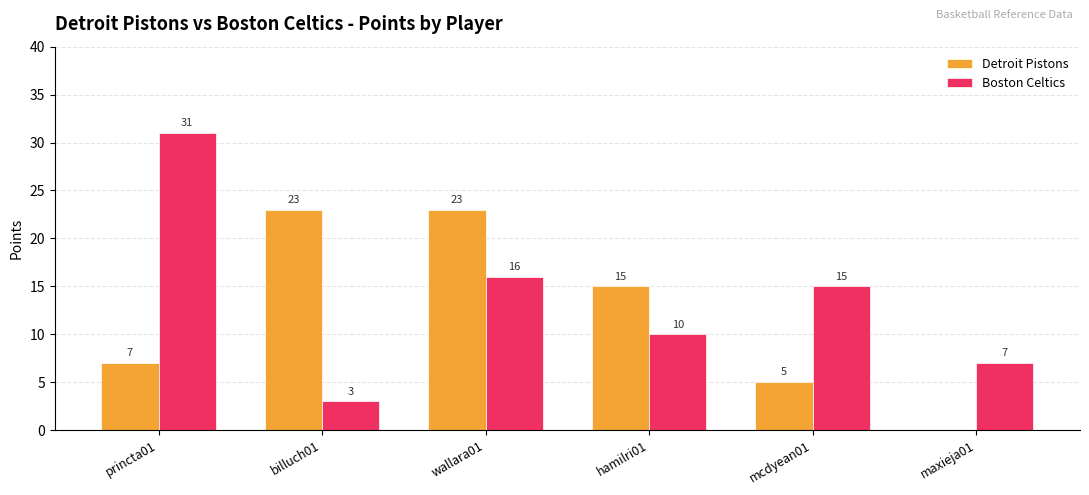

How many categories are shown in the chart?

6